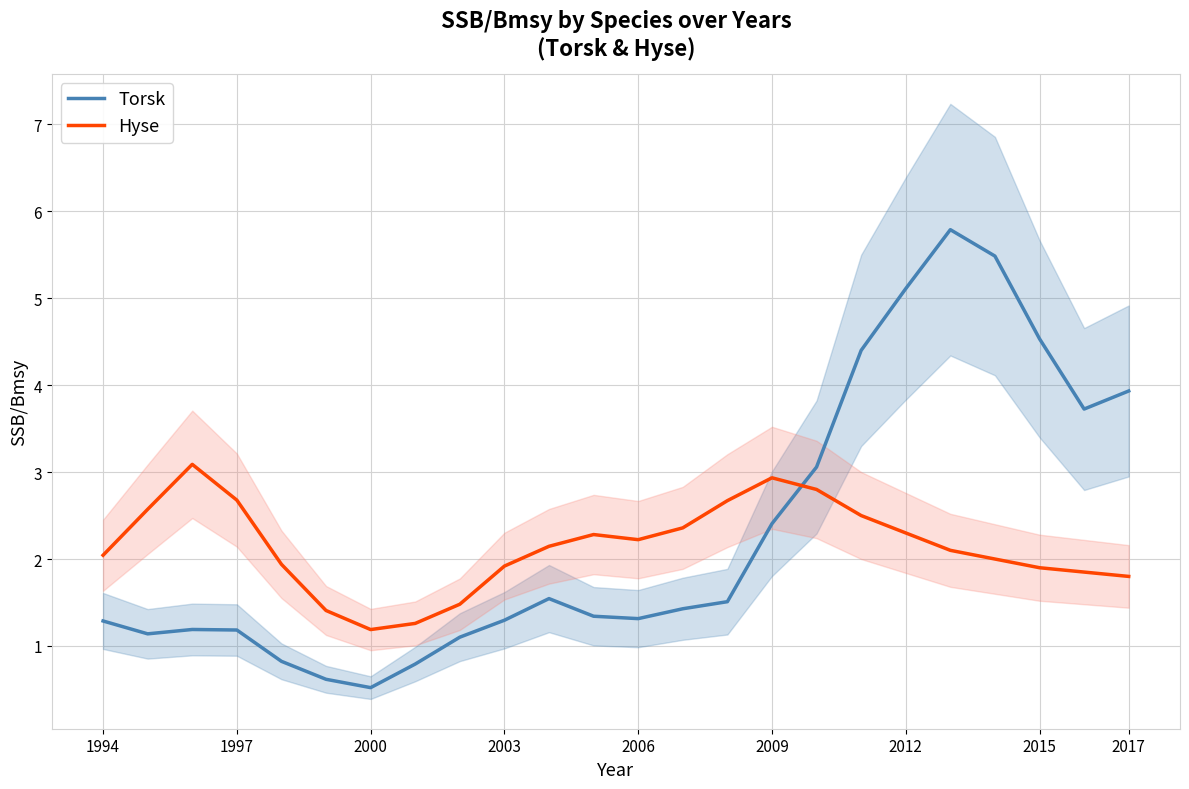

What is the sum of all Hyse values?

51.4